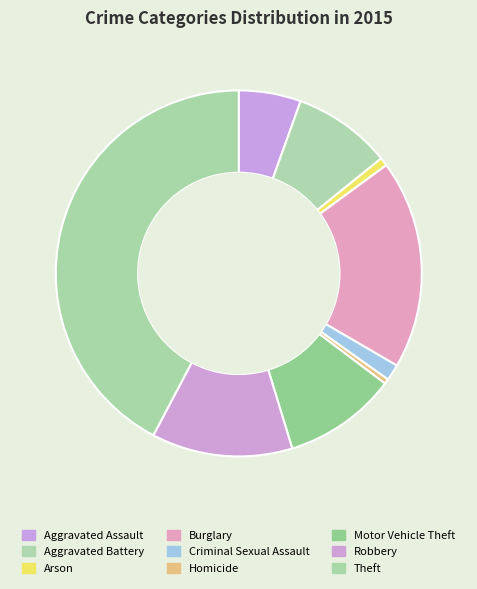

Do Burglary and Aggravated Battery together represent more than half of the pie?

No